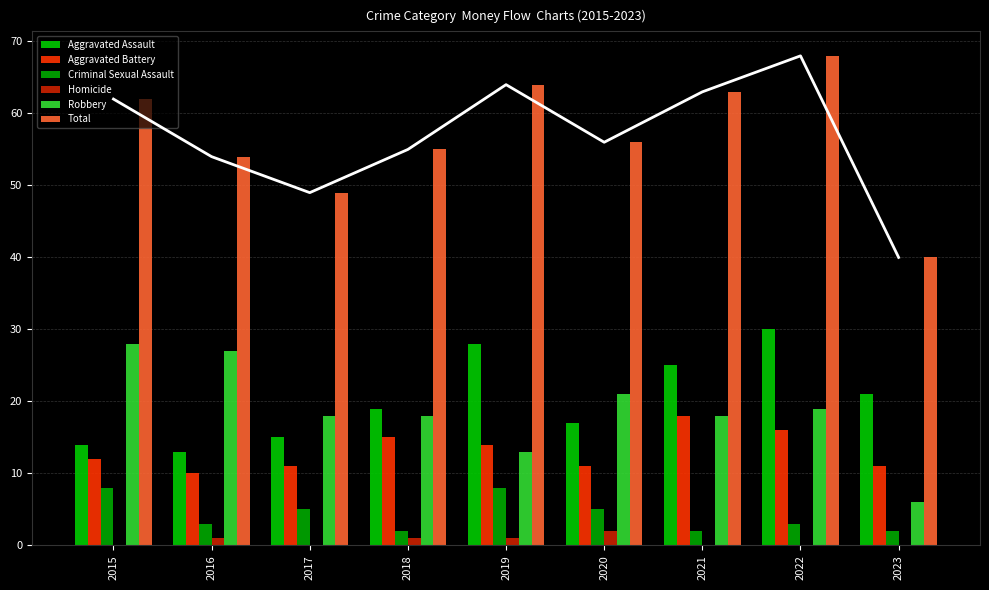

At which label does Robbery reach its minimum?

2023